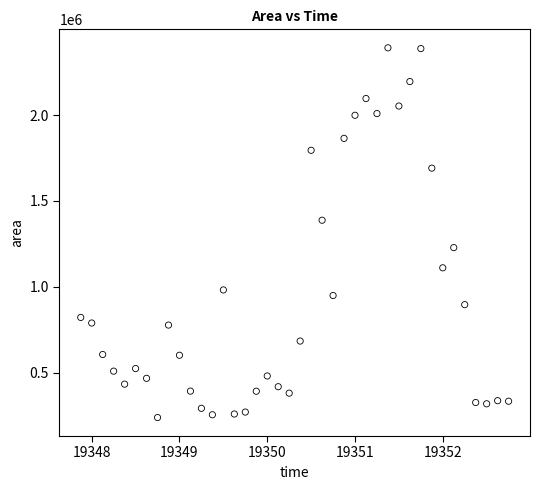

What is the range of Y values (max minus min)?

2151250